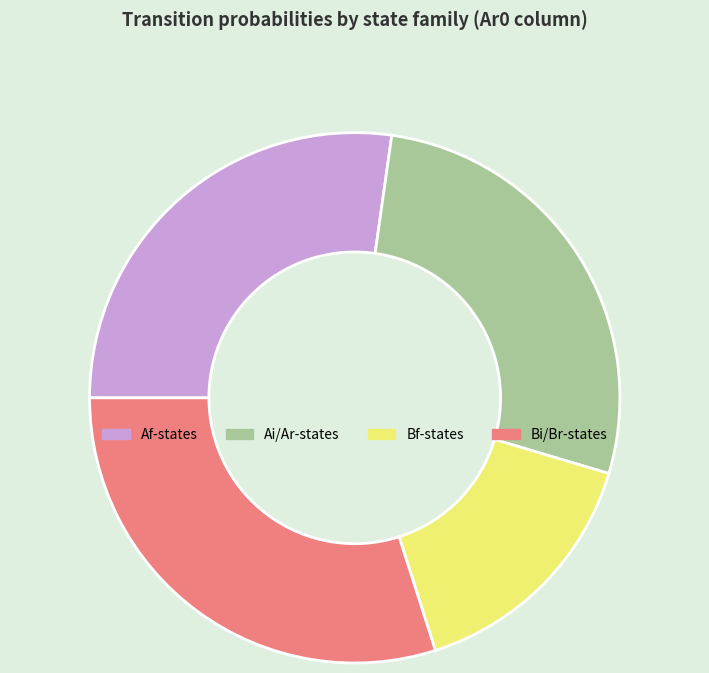

Count the number of slices in the pie.

4